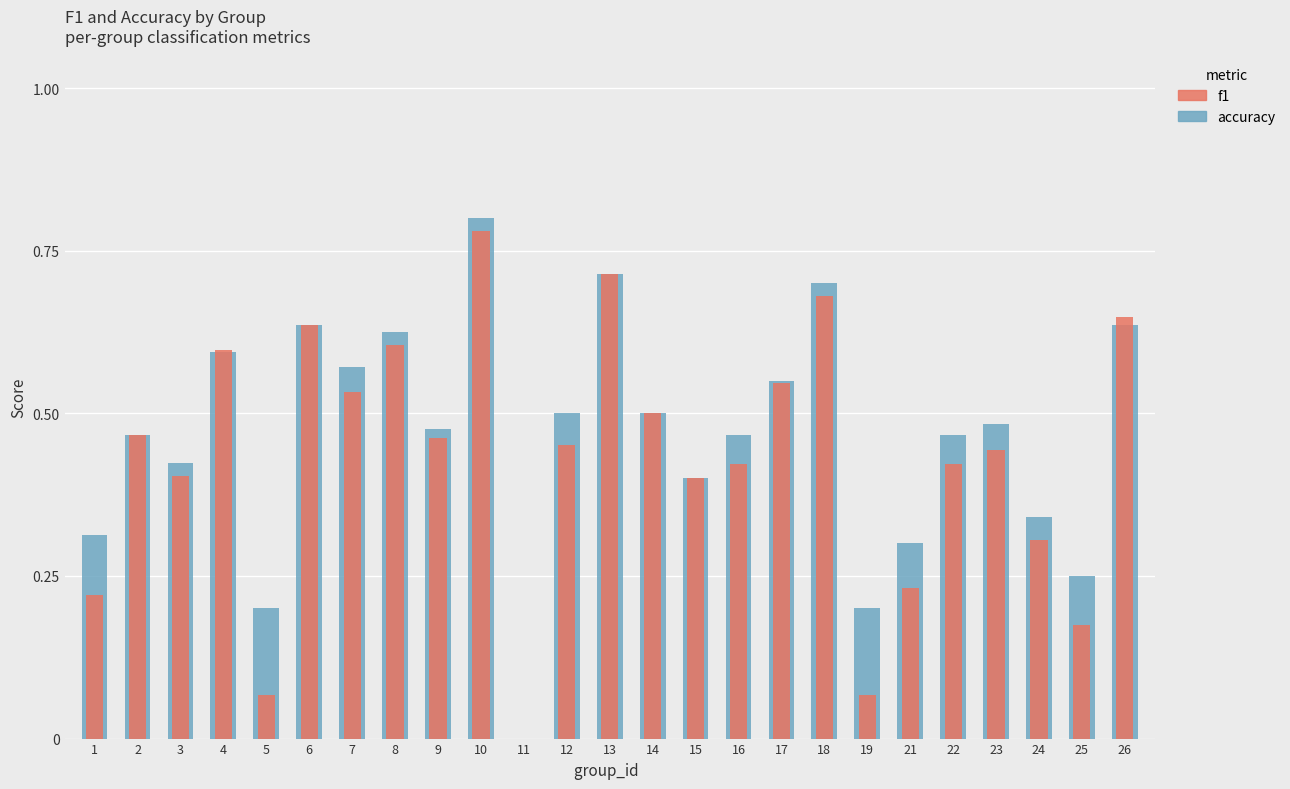

Rank the series at 5 from lowest to highest value.

f1, accuracy